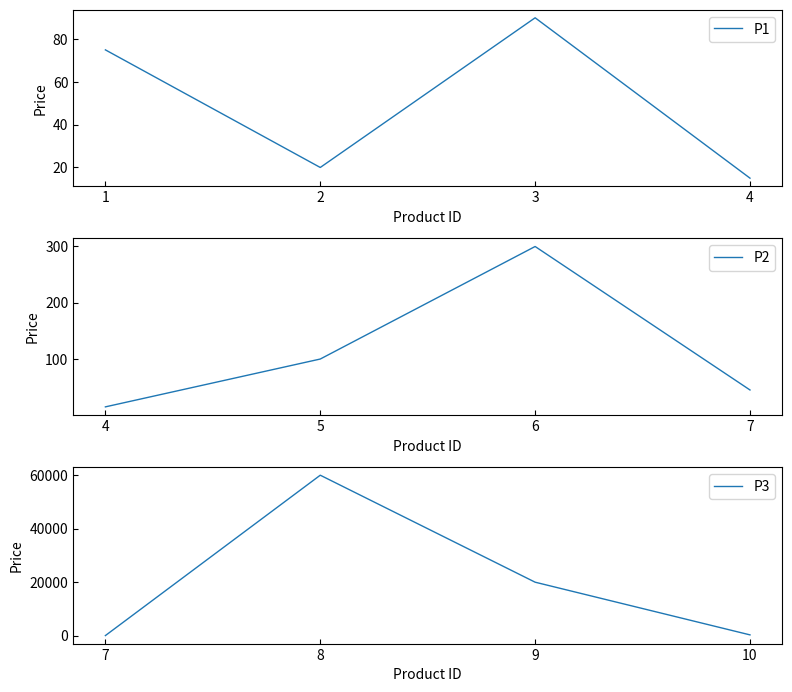

Reading right to left, what are all the values shown in this chart?

P1: 15	90	20	75
P2: 45	300	100	15
P3: 300	20000	60000	45